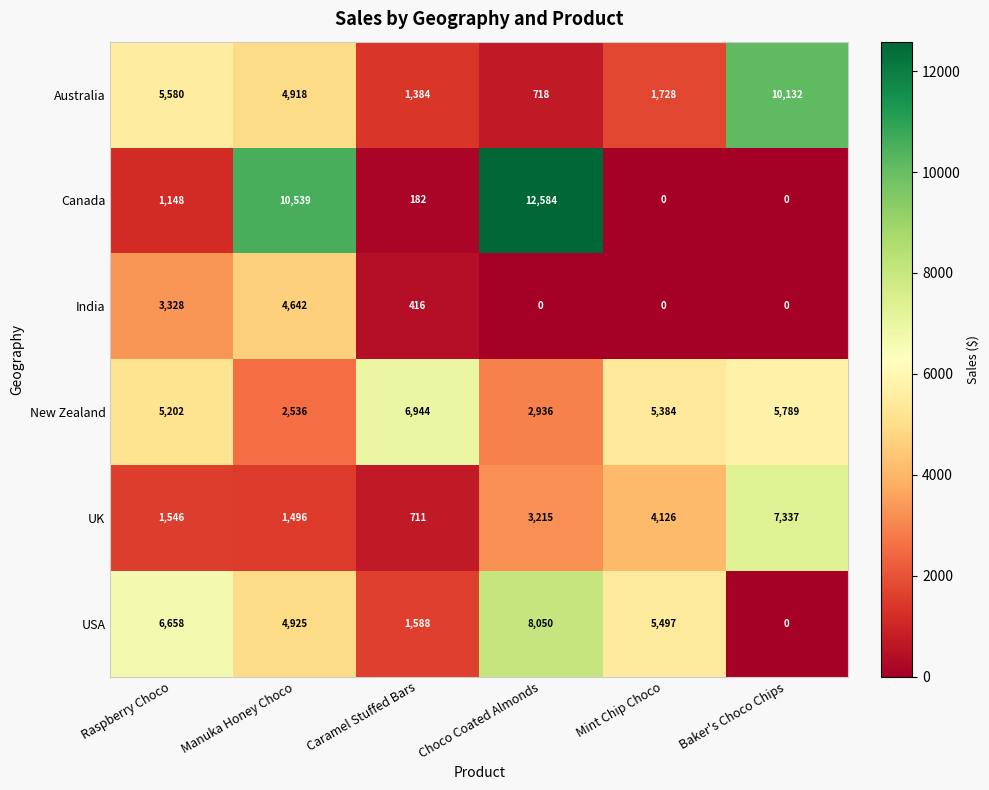

At which label does UK reach its peak?

Baker's Choco Chips